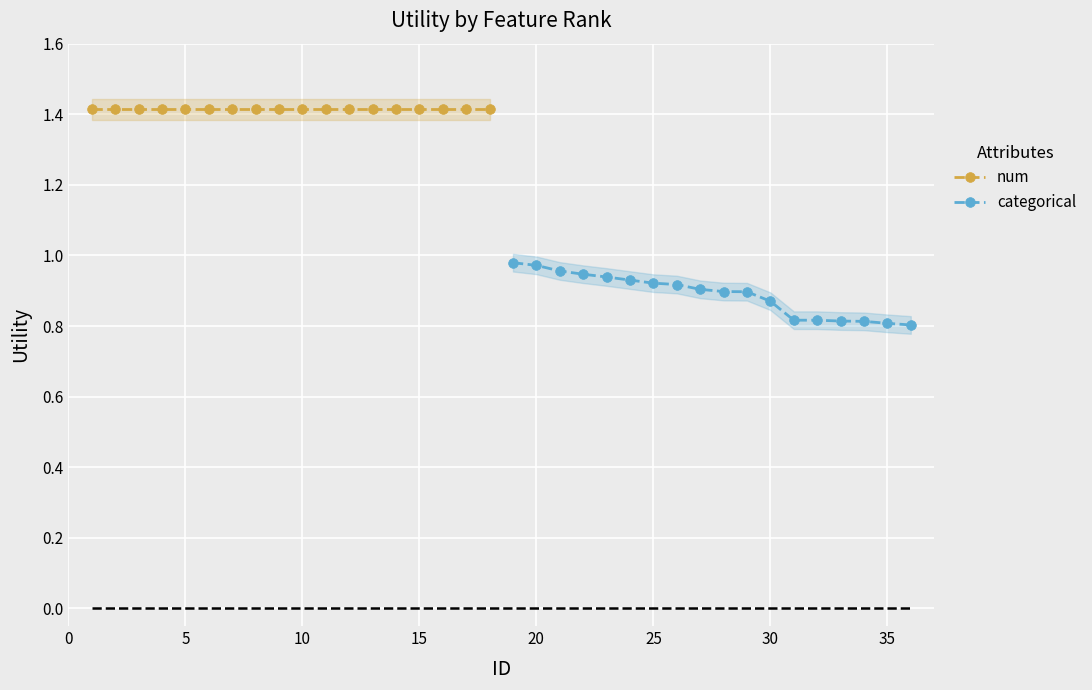

What are all the series names shown in the legend?

num, categorical